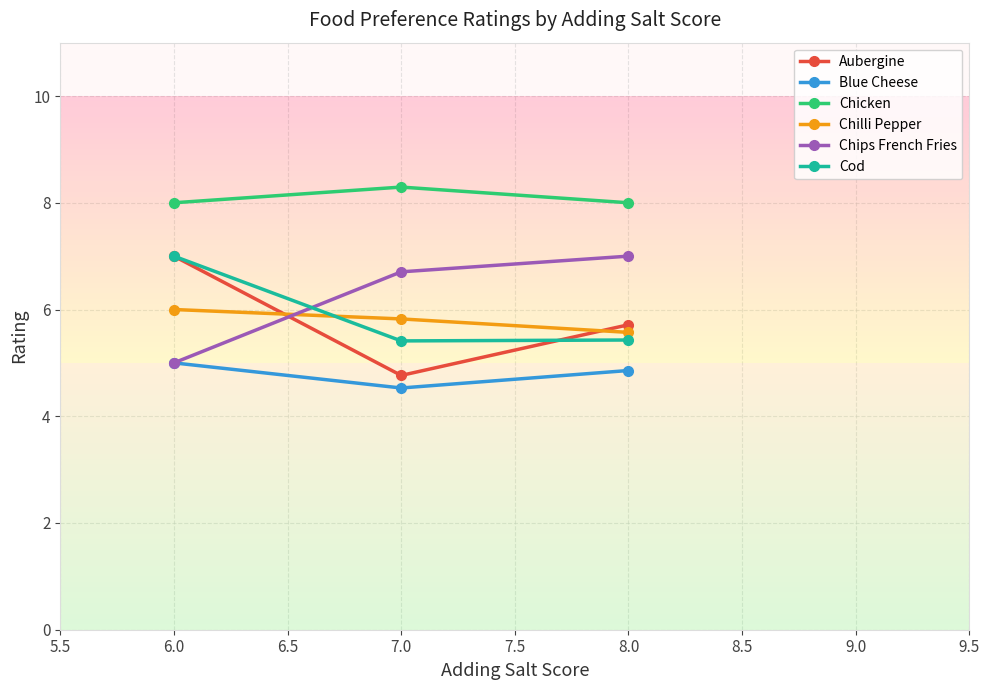

Is the value of Cod at 7.0 greater than the value of Chilli Pepper at 7.0?

No